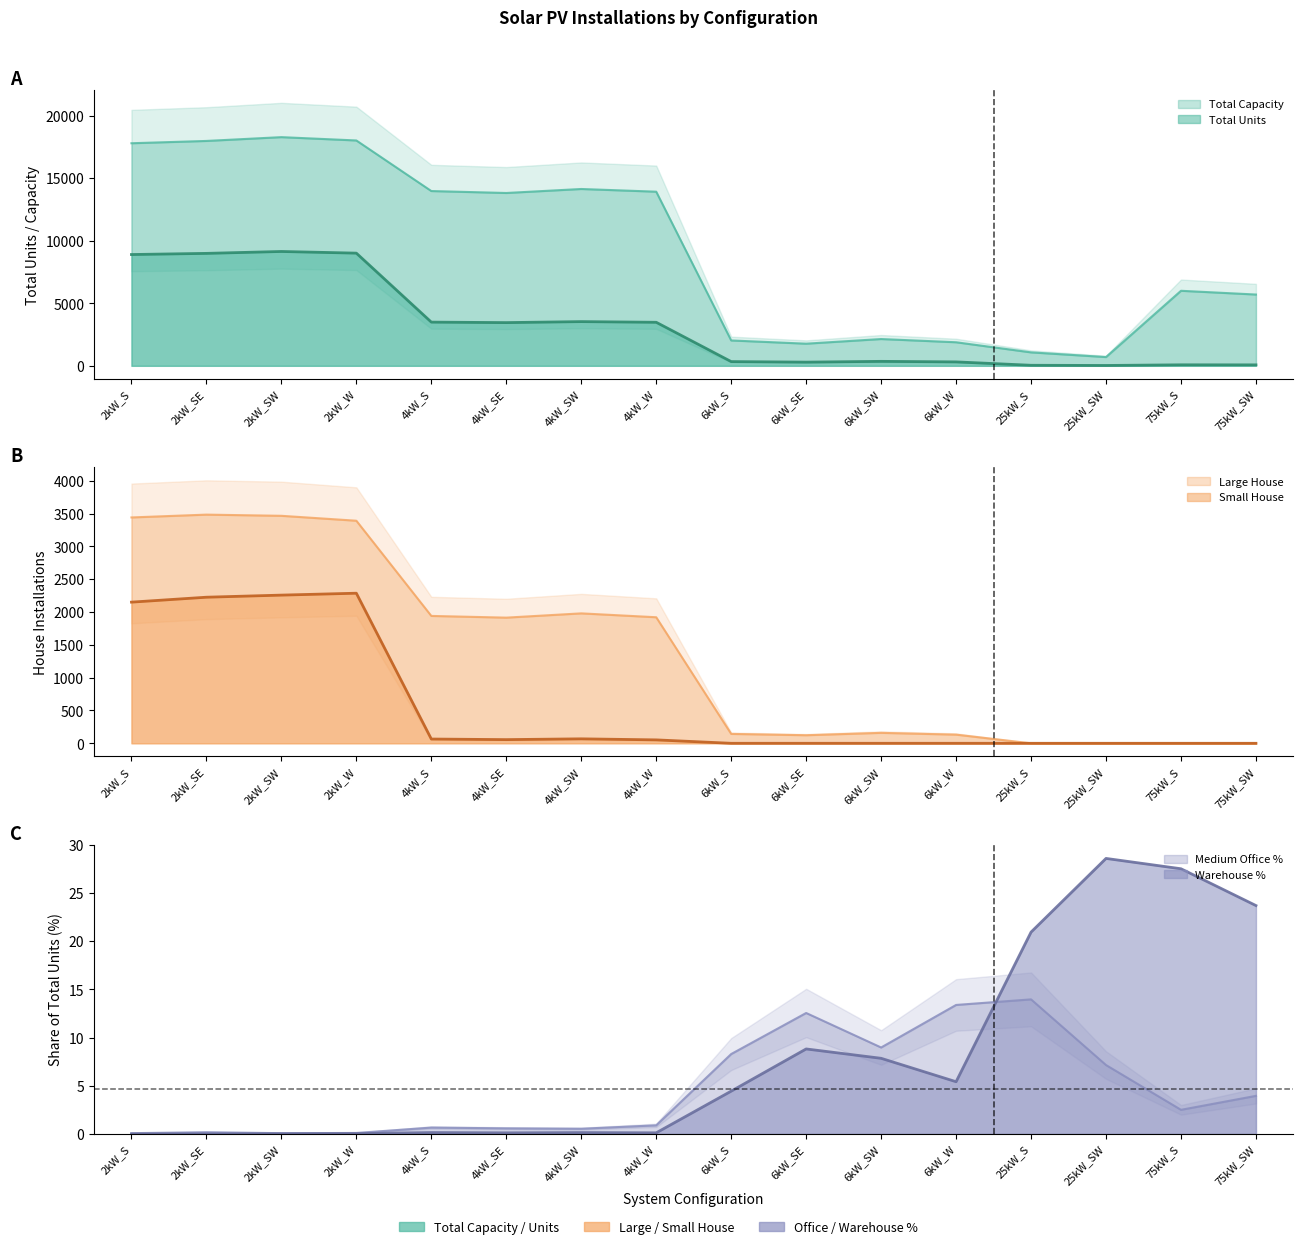

True or false: Total Capacity has a value of 17982 at 2kW_SE.

True